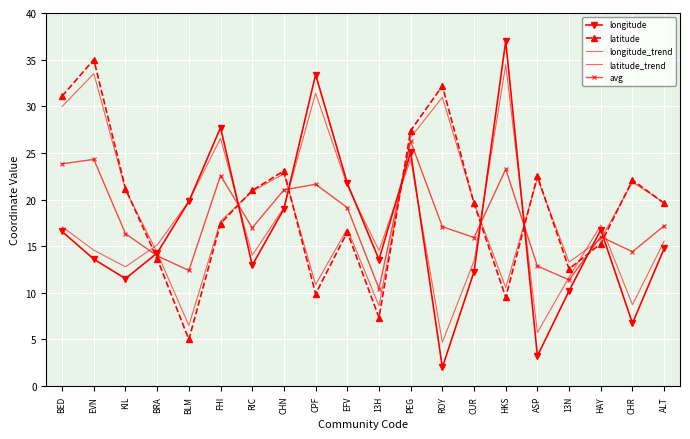

What is the sum of the longitude values at RIC and KIL?

24.5